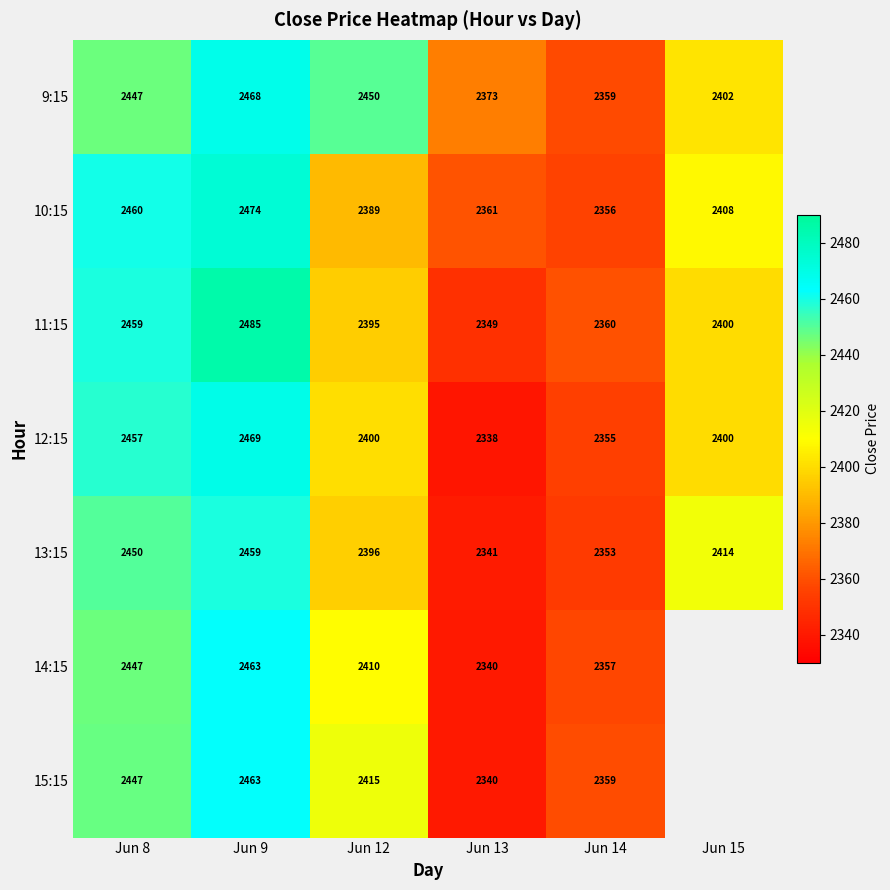

What is the total value across all series at Jun 8?

17167.0